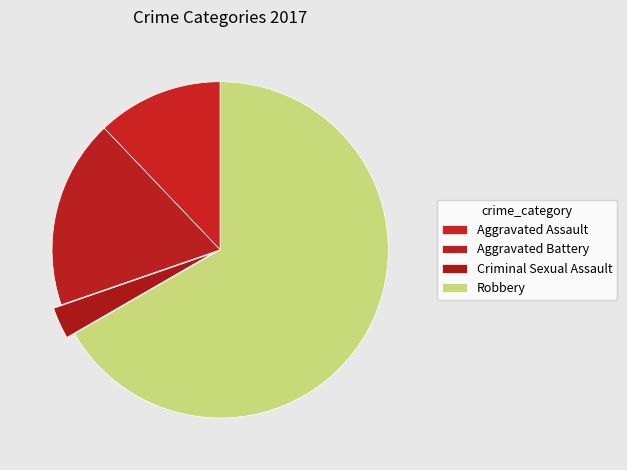

Rank the categories by value from lowest to highest.

Criminal Sexual Assault, Aggravated Assault, Aggravated Battery, Robbery